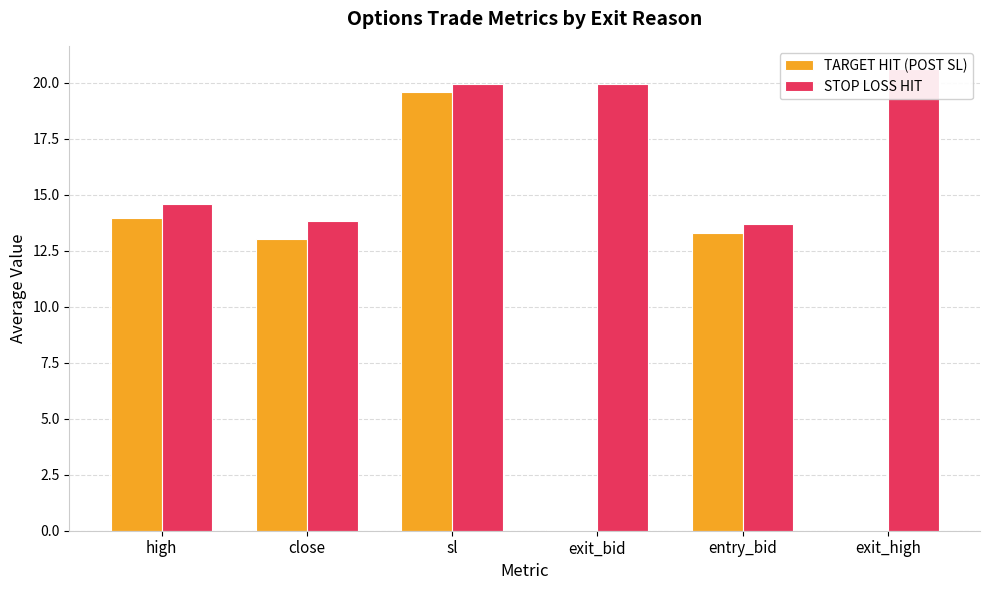

Is the value of TARGET HIT (POST SL) at sl greater than the value of STOP LOSS HIT at sl?

No